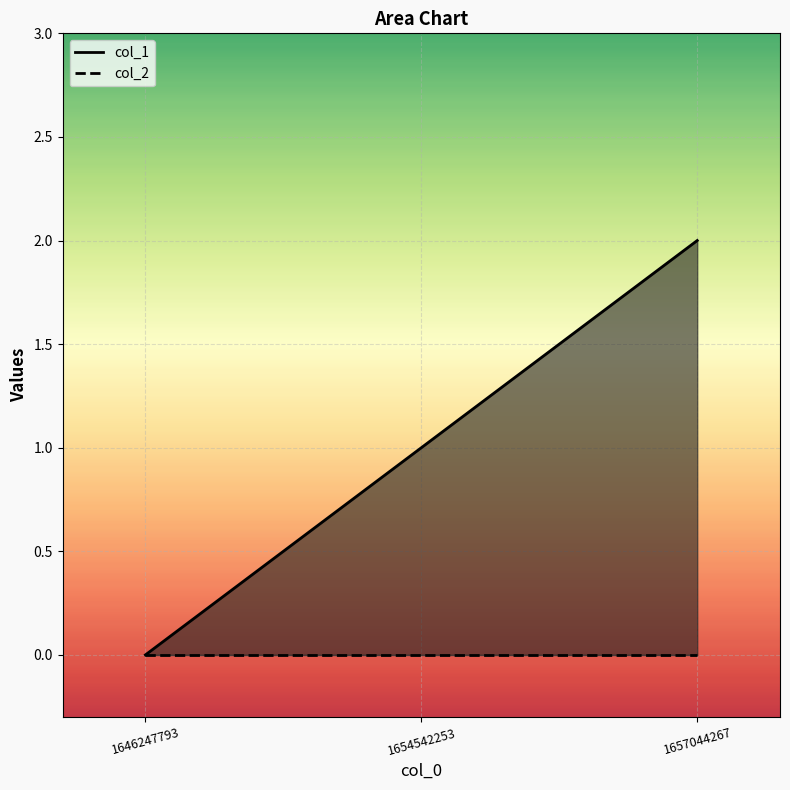

Does the chart display data point markers on the line(s)?

No